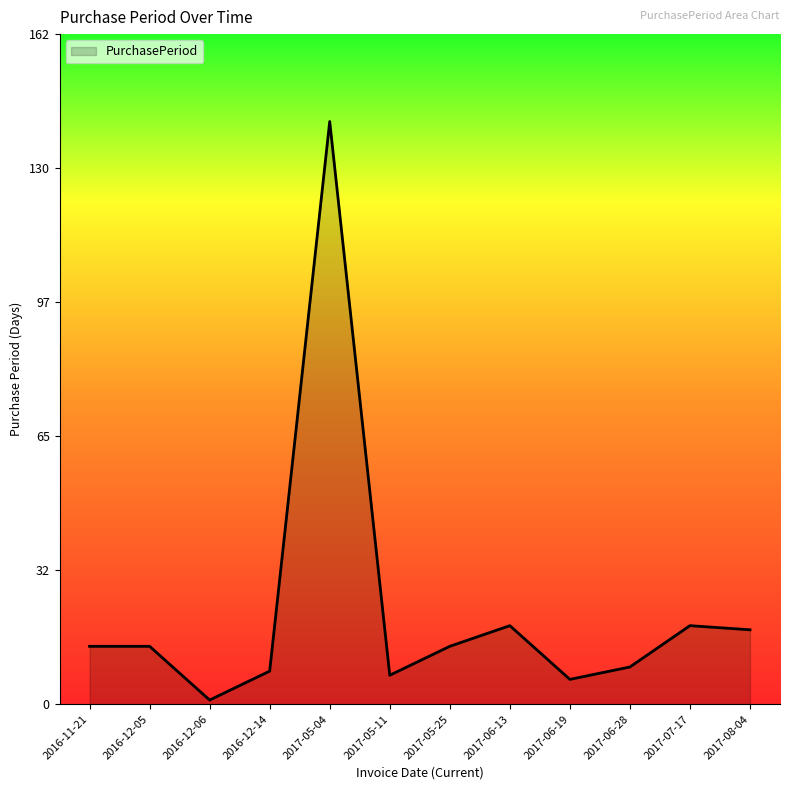

What is the maximum value shown in the chart?

141